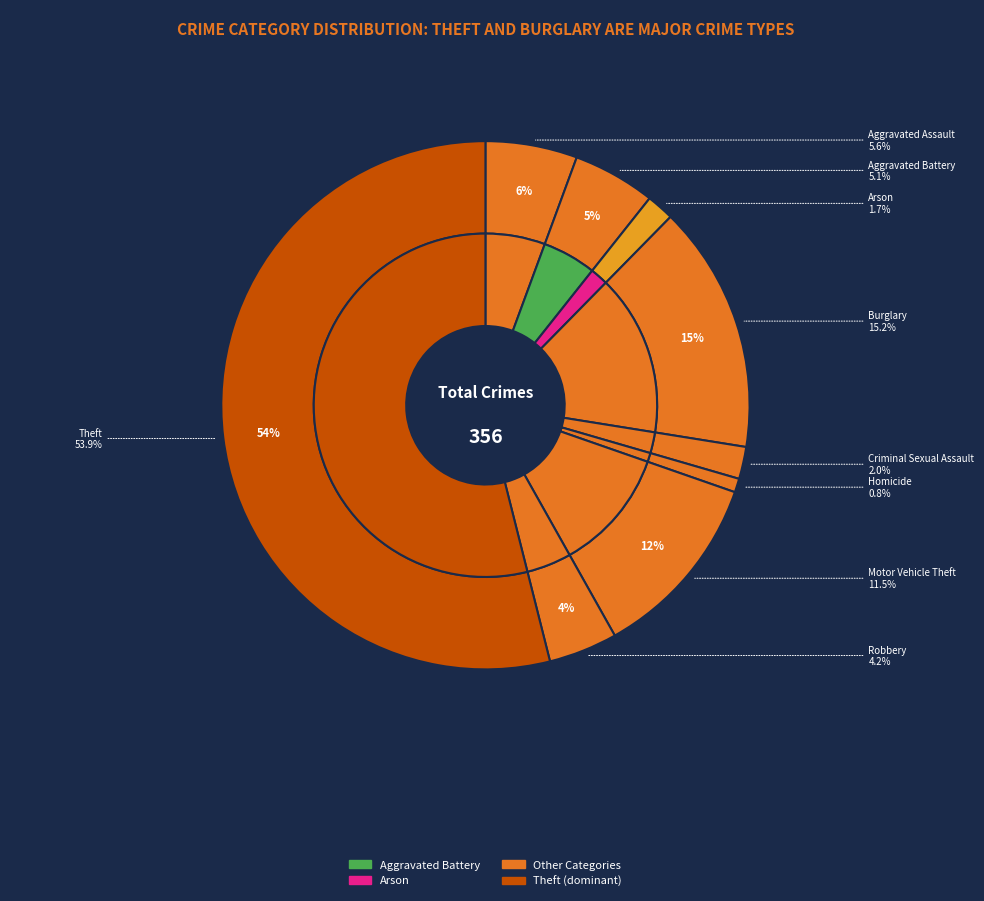

How many slices are in this pie chart?

9